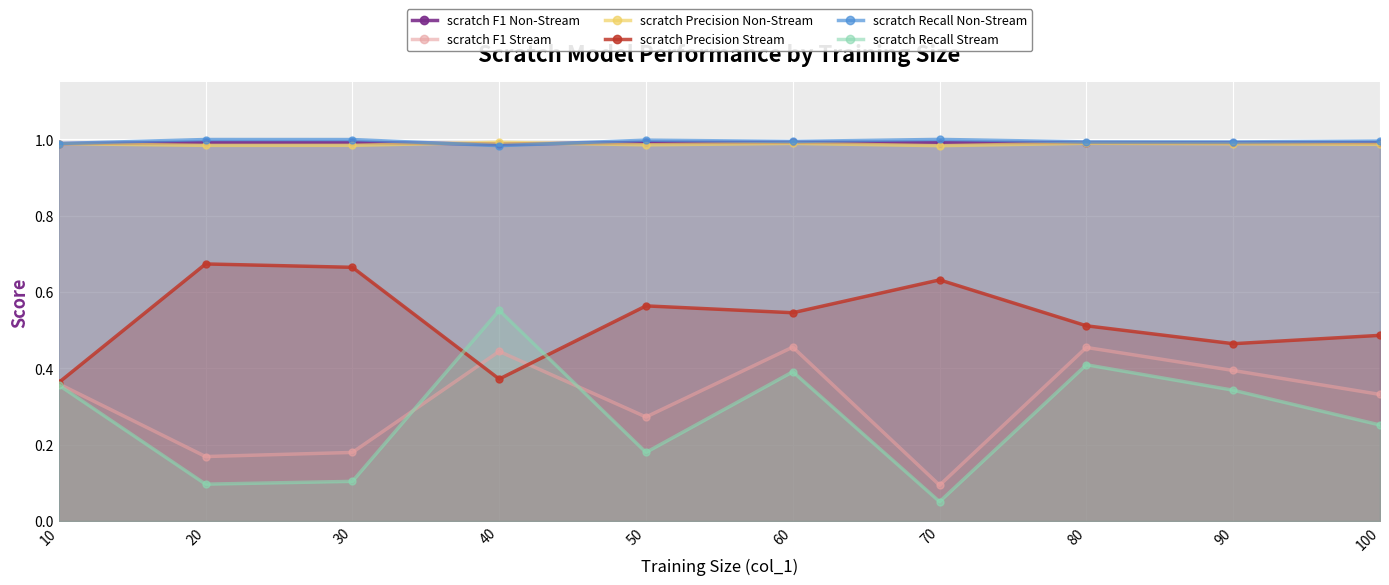

How many interior local peaks does the scratch Recall Non-Stream series have?

3